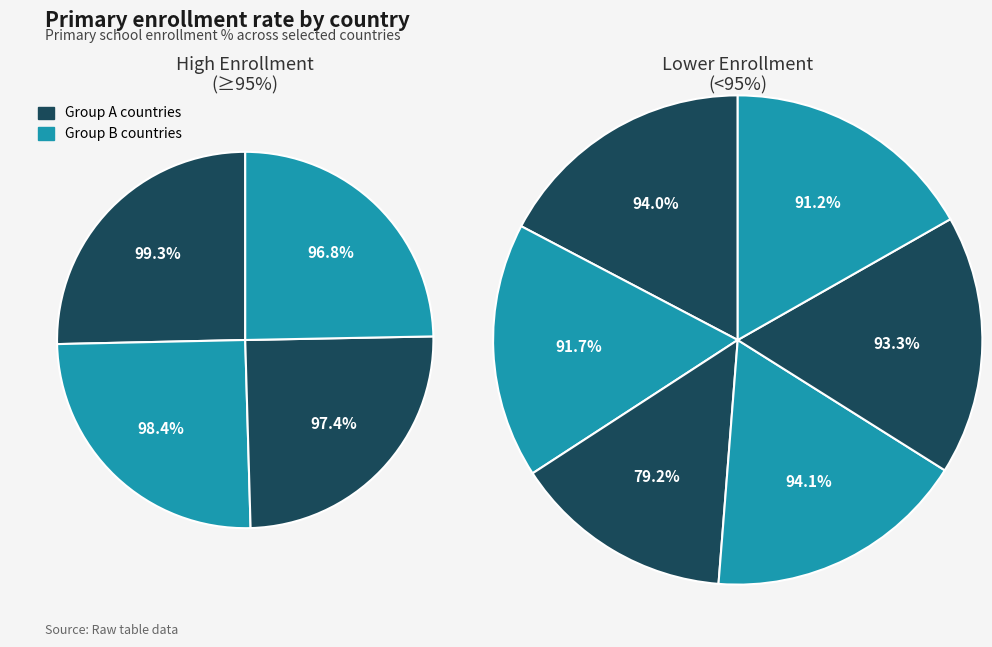

Count the number of slices in the pie.

10